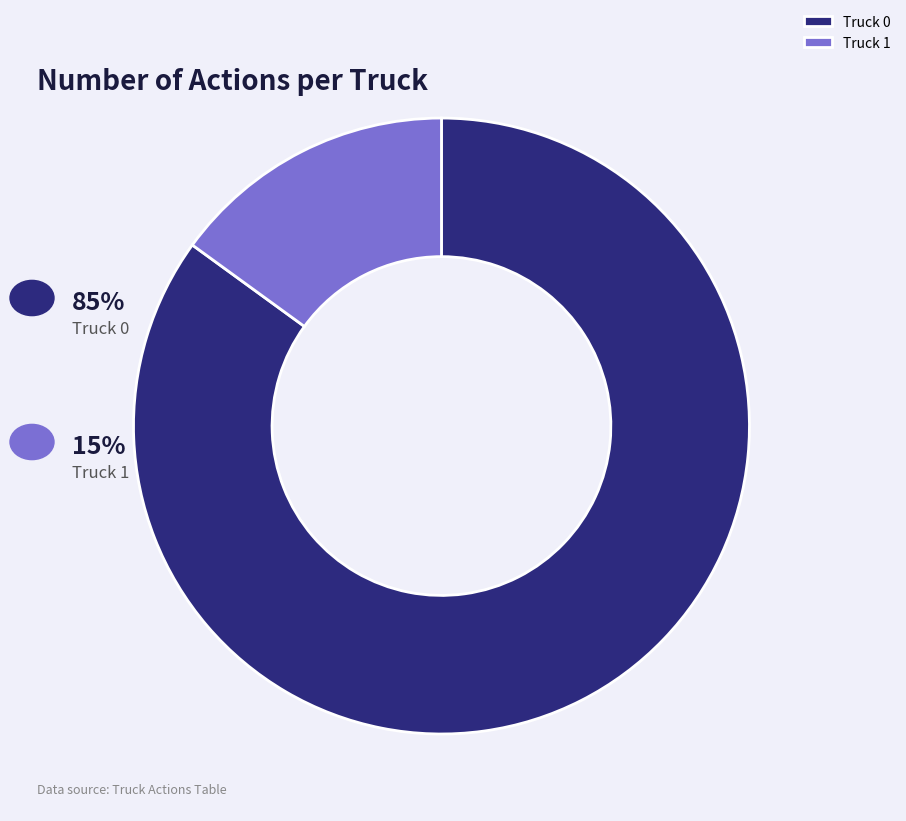

What is the largest slice in the pie chart?

Truck 0